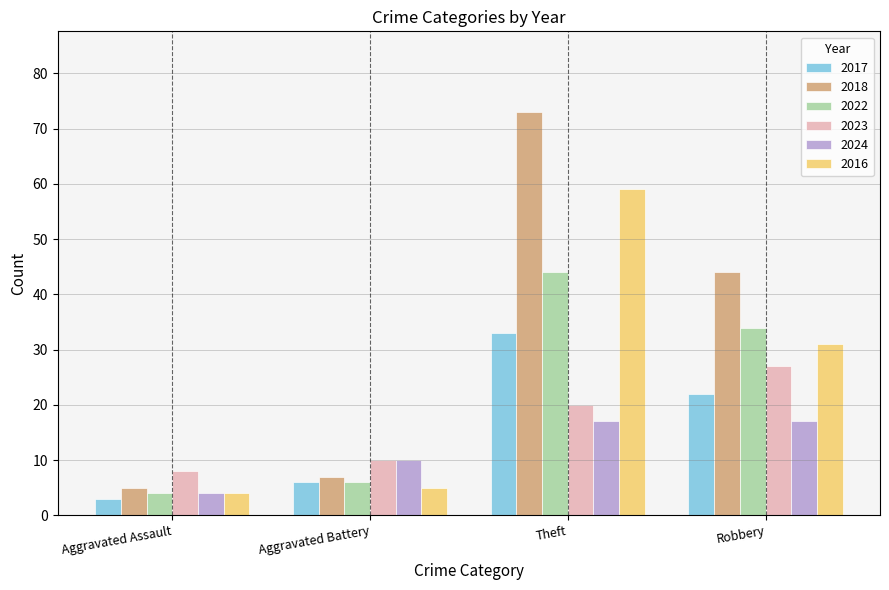

At how many categories does at least one series exceed 67?

1